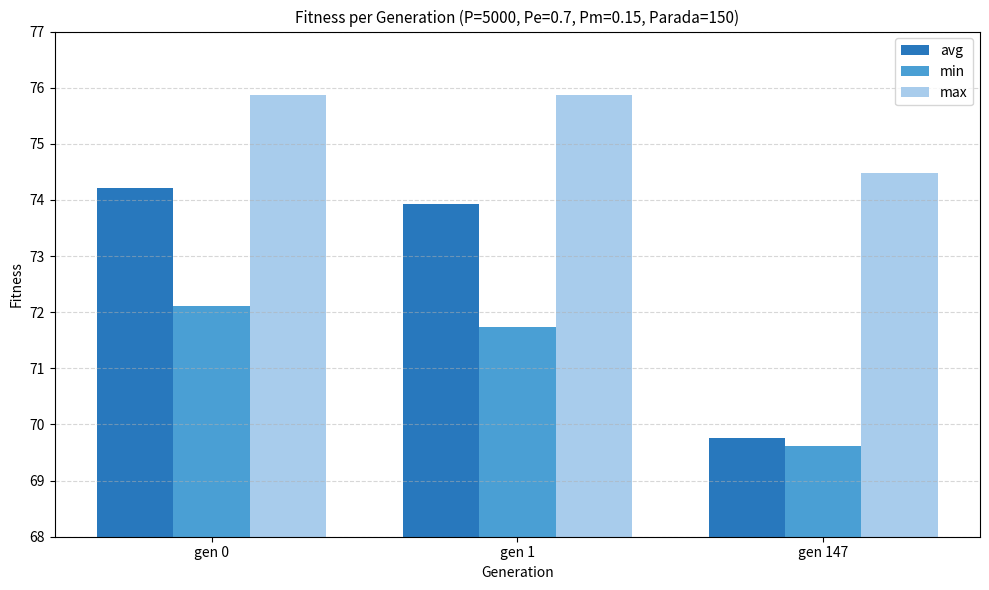

Reading left to right, what are all the values shown in this chart?

avg: gen 0=74.2	gen 1=73.9	gen 147=69.8
min: gen 0=72.1	gen 1=71.7	gen 147=69.6
max: gen 0=75.9	gen 1=75.9	gen 147=74.5